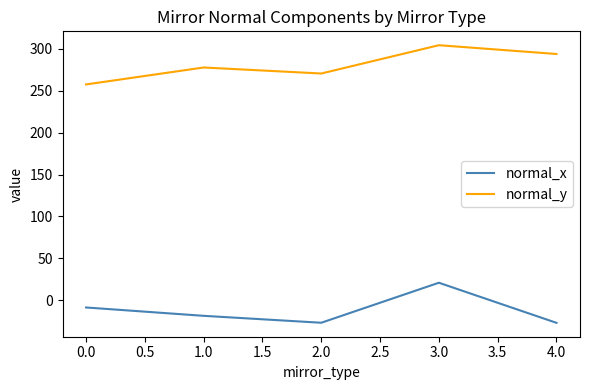

The normal_y series shows 400.3 at 0.0. True or false?

False